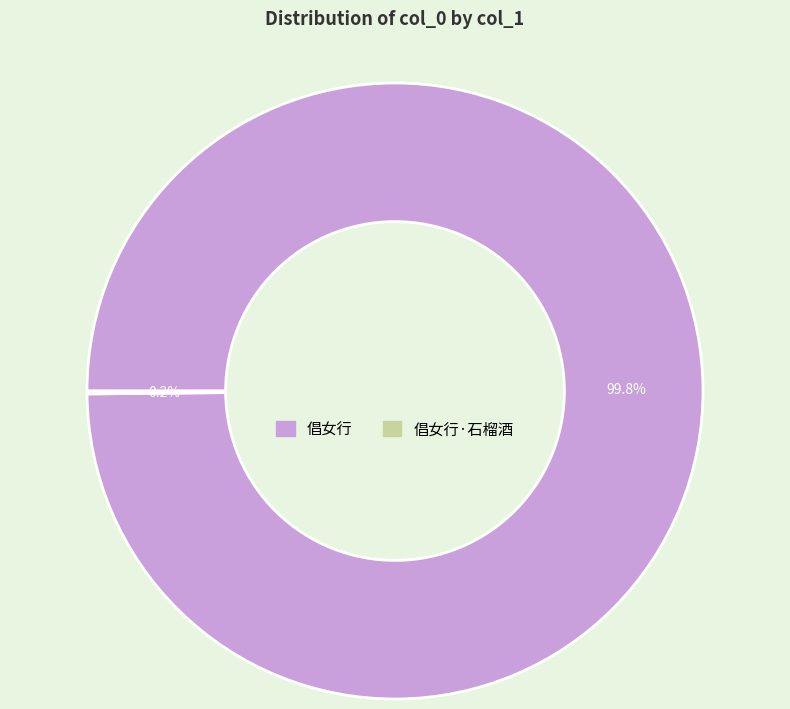

Is there a majority slice in this chart?

Yes